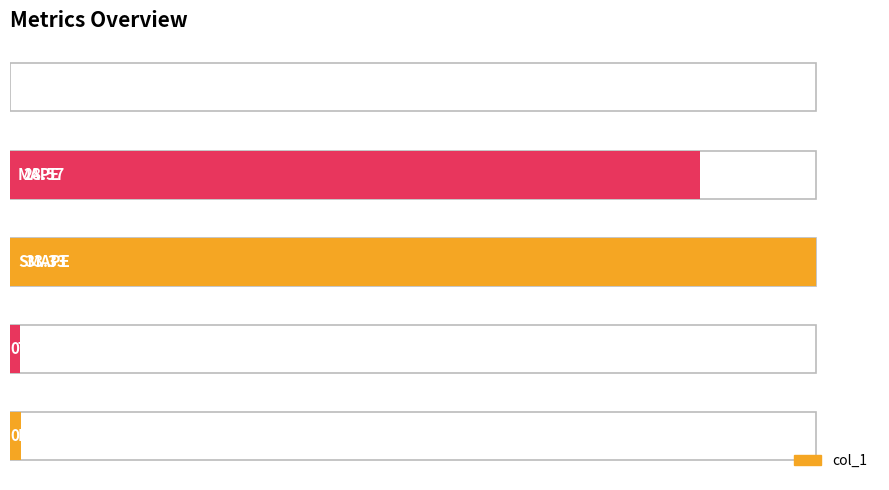

Reading right to left, transcribe all the data shown in this chart.

4=0.5	3=0.4	2=33.3	1=28.6	0=0.0